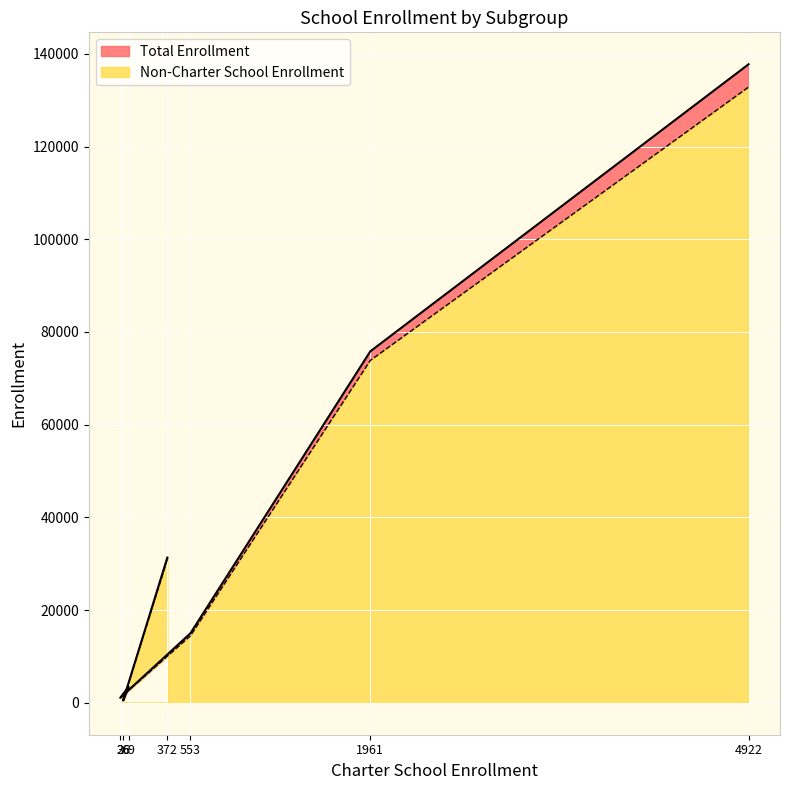

Where does the Total Enrollment series first go above 15007?

372